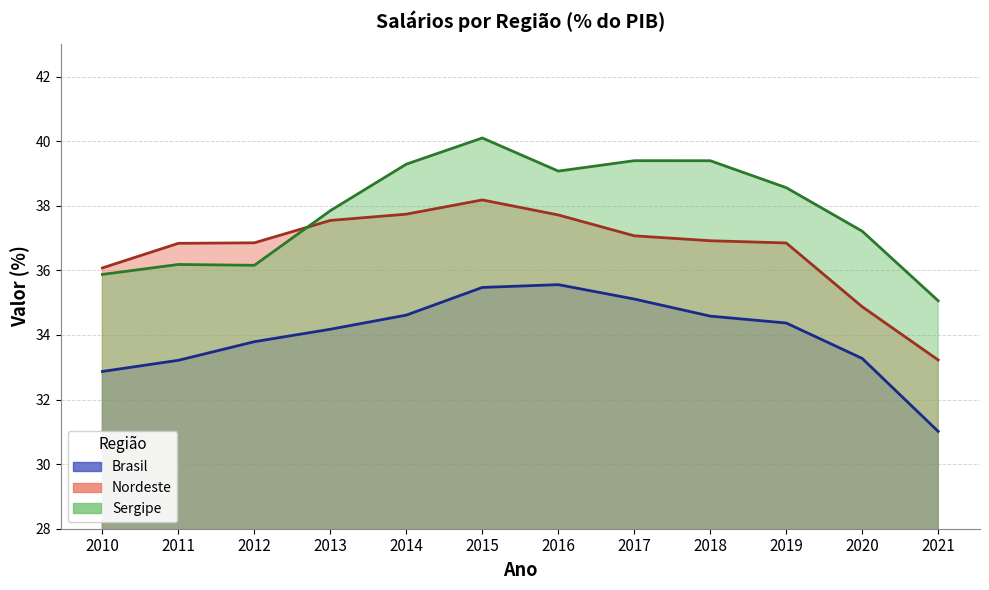

How many categories are shown in the chart?

12